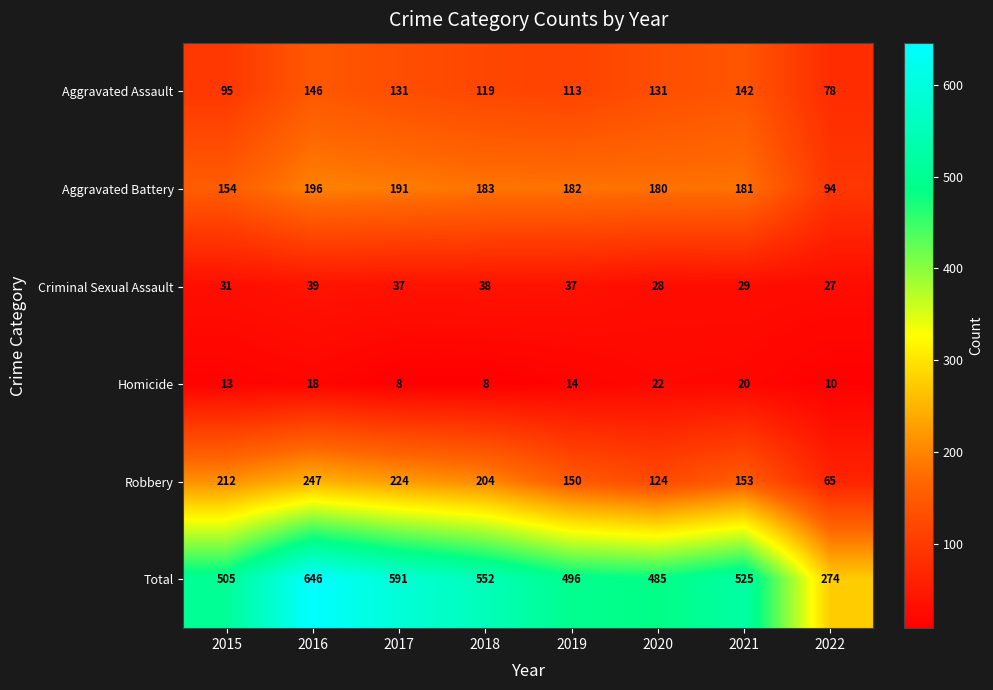

What is the sum of all Robbery values?

1379